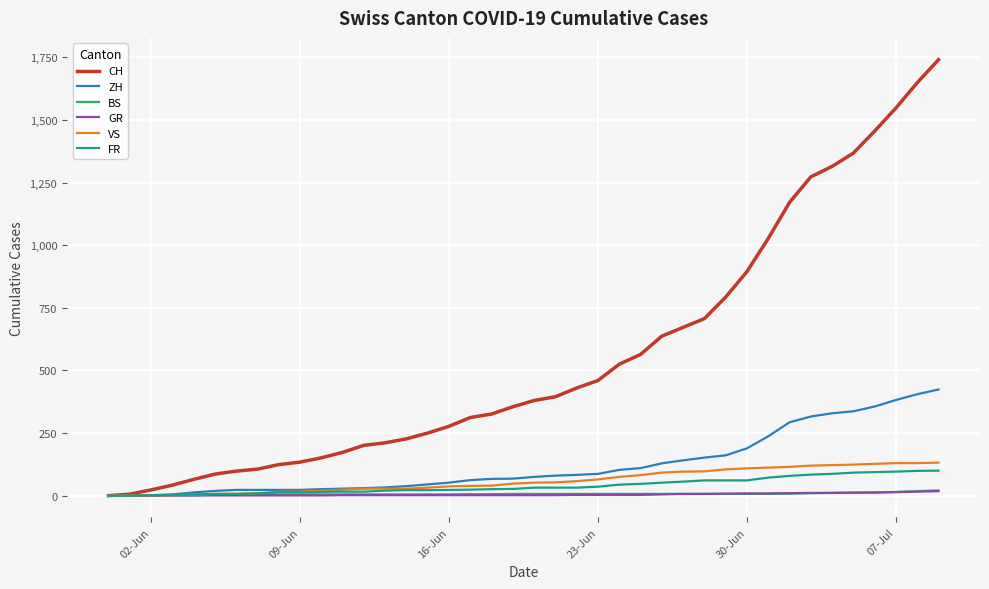

What is the maximum value for VS?

132